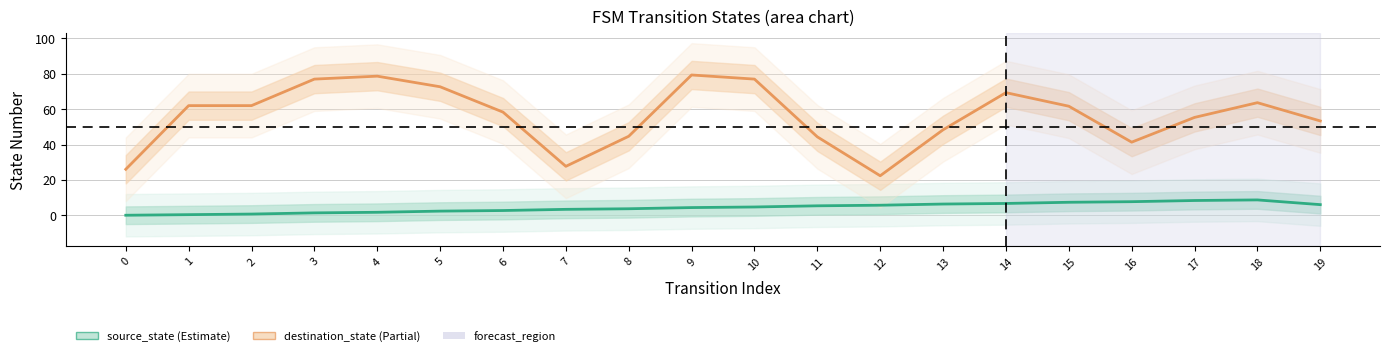

What is the difference between the maximum and second lowest values in the source_state series?

8.3